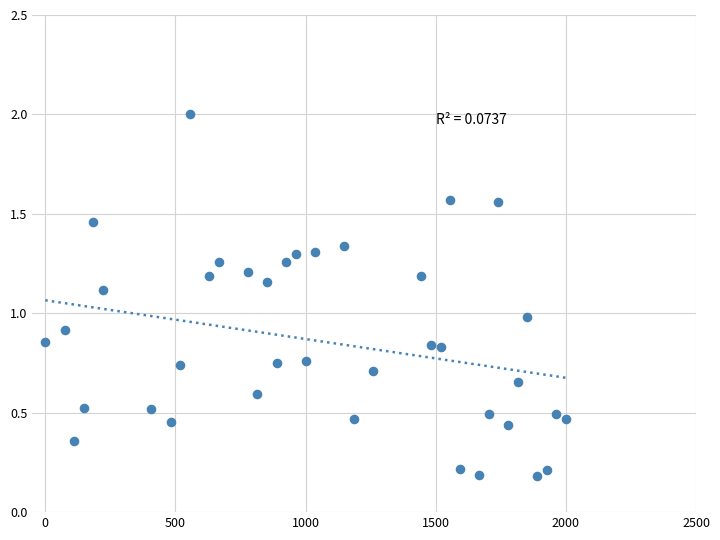

What is the range of Y values (max minus min)?

1.8